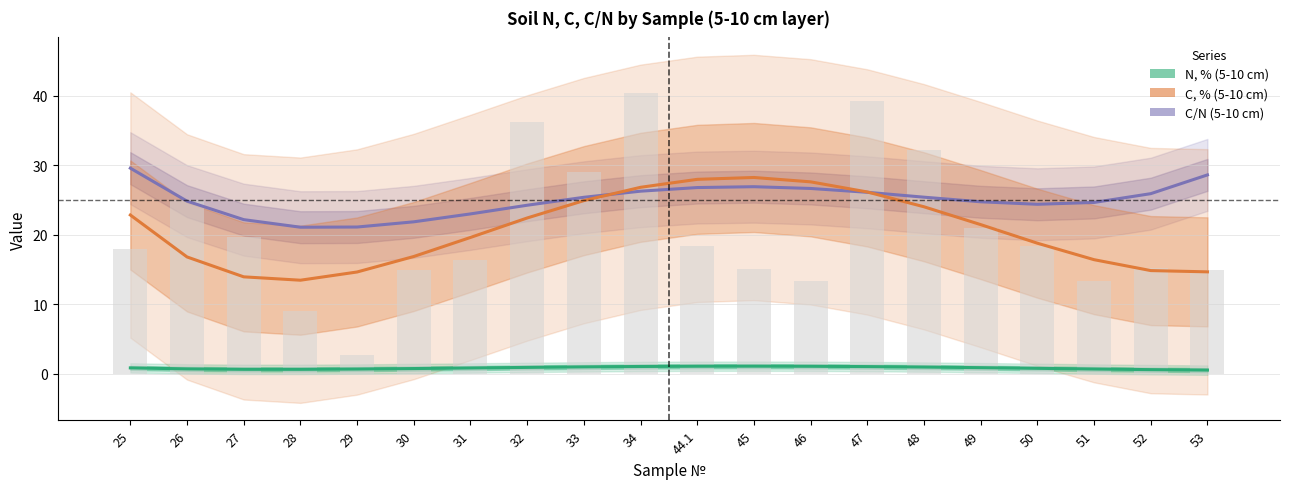

Which series has the widest spread of values?

C, % (5-10 cm)